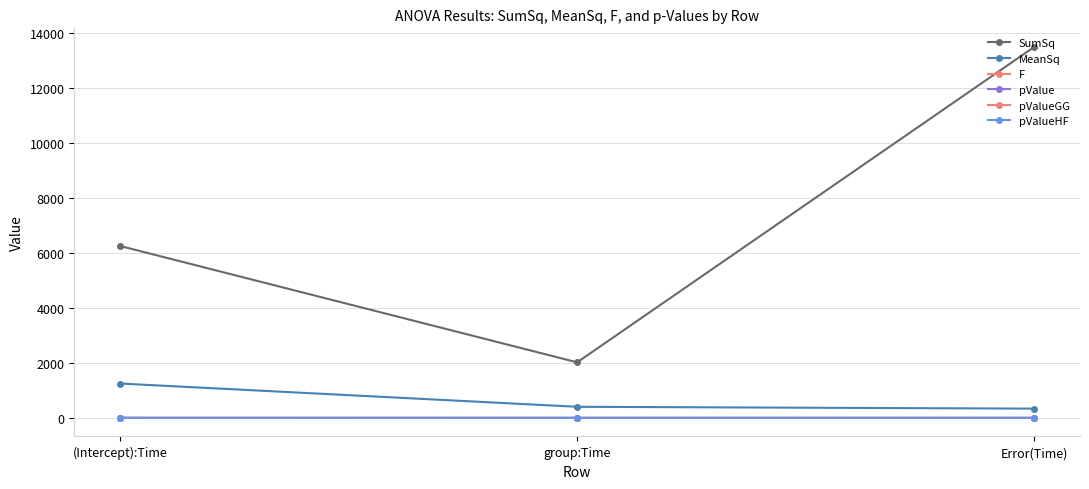

Count the number of categories in the chart.

3